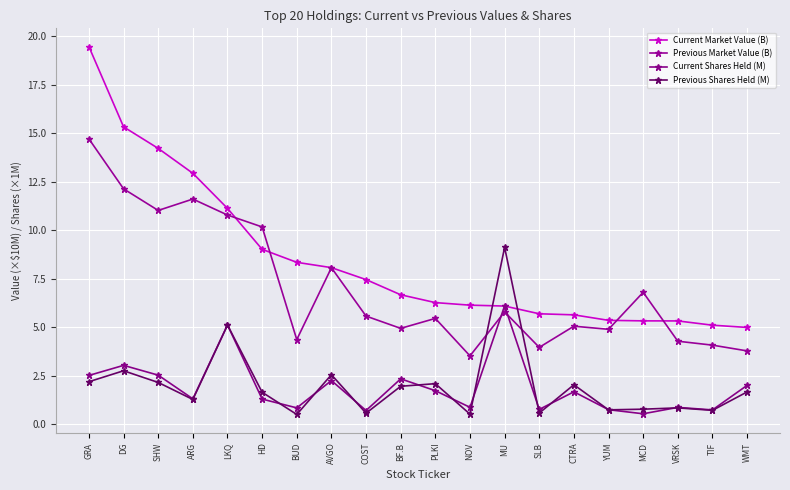

Between which two adjacent categories do Previous Market Value (B) and Current Market Value (B) first intersect?

LKQ and HD